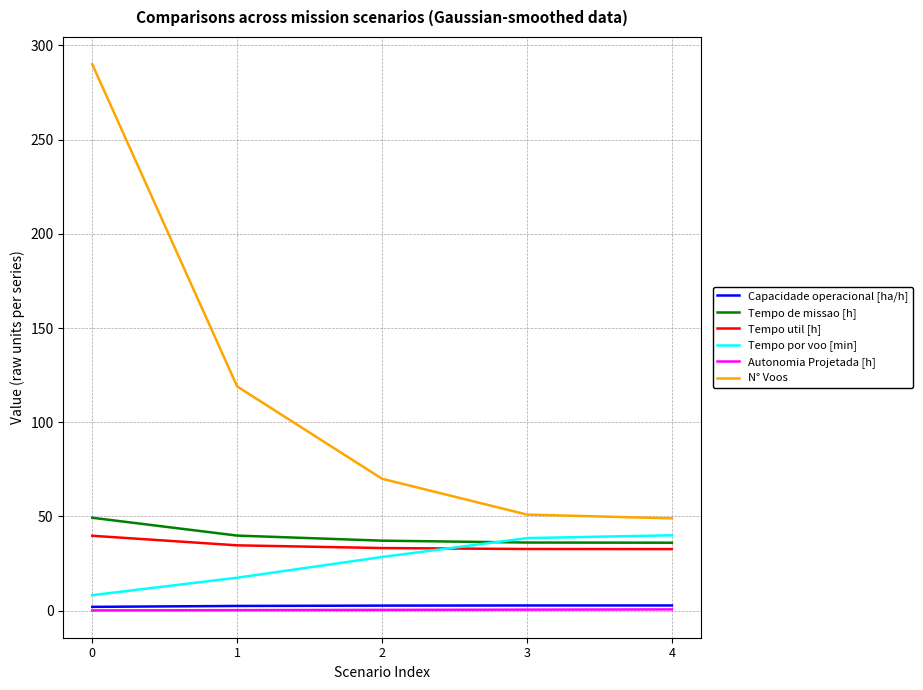

What is the maximum value shown in the chart?

290.0